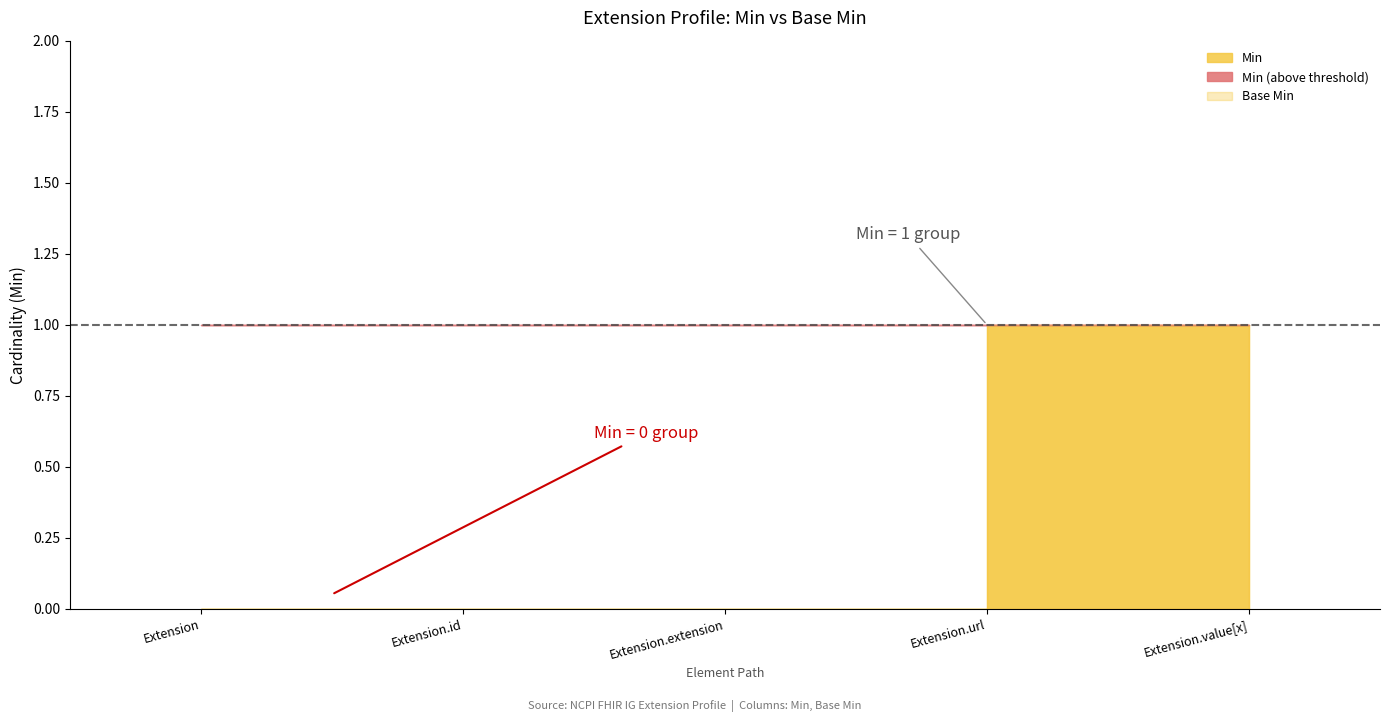

At which category does Base Min reach its first local peak?

Extension.url